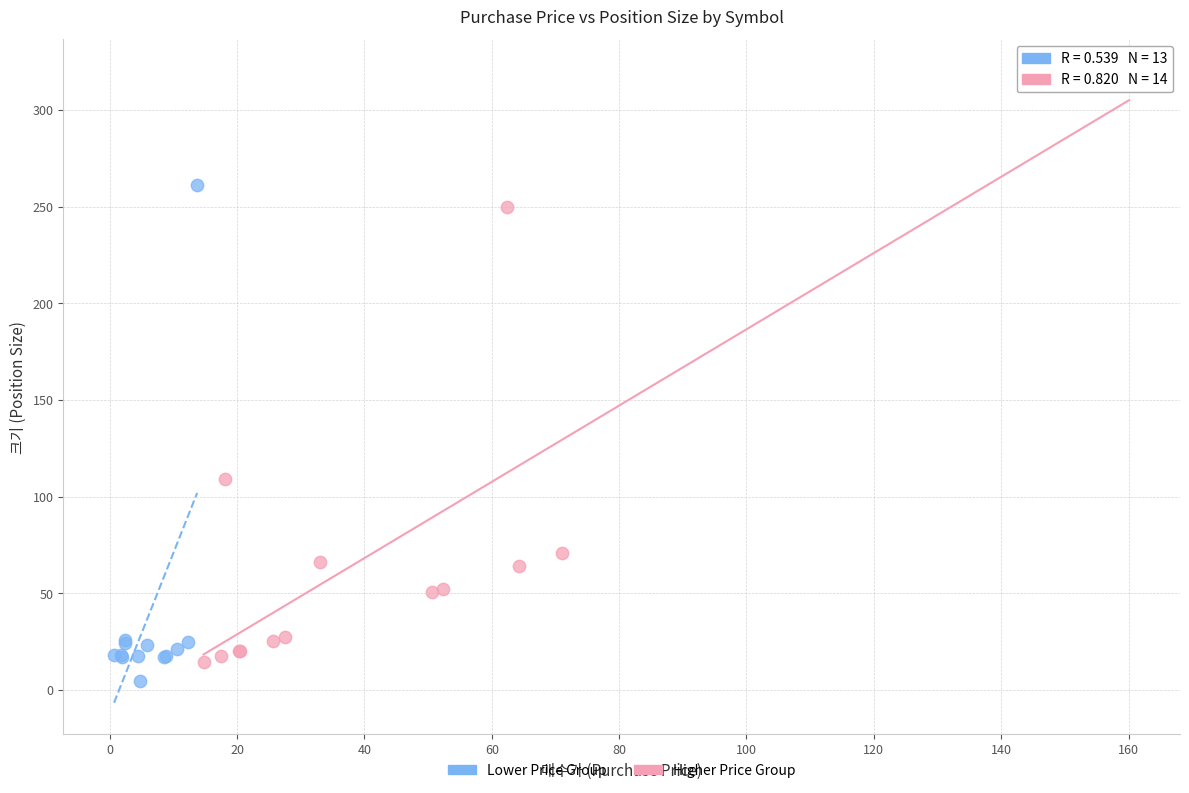

Which series reaches the maximum Y coordinate?

Higher Price Group